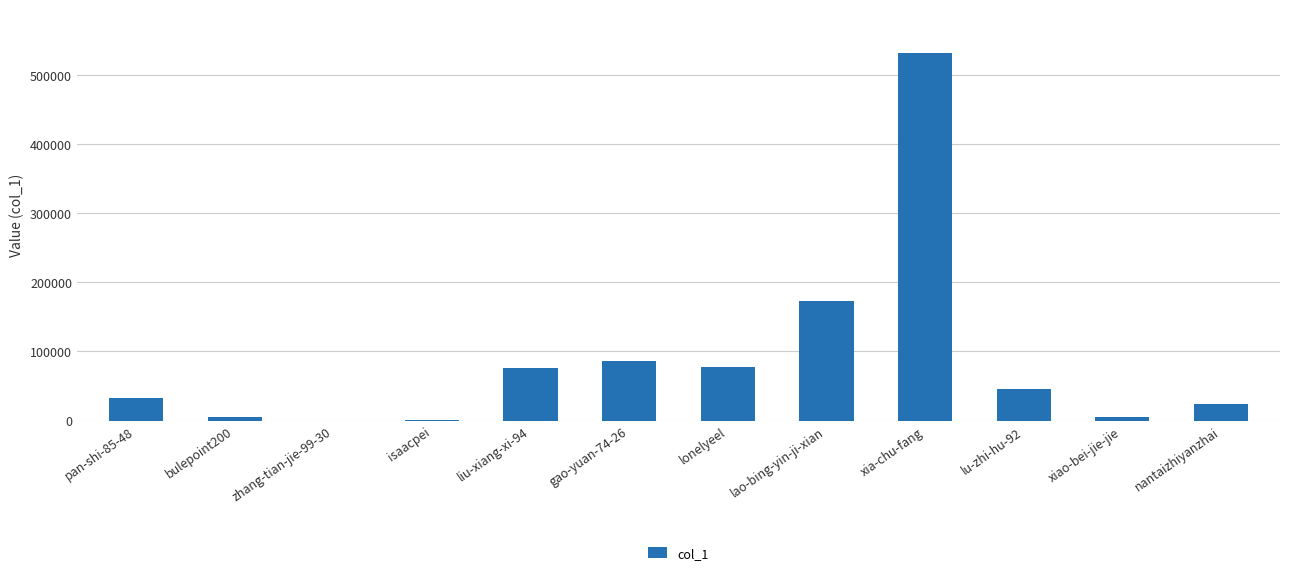

What is the sum of all values?

1057586